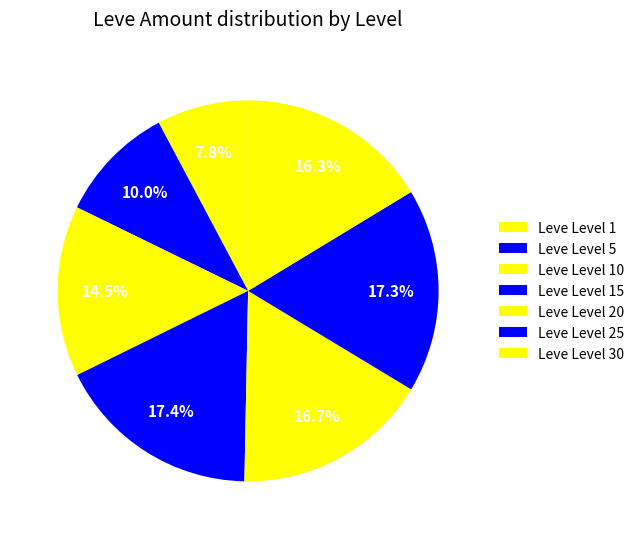

How many segments does this pie chart have?

7